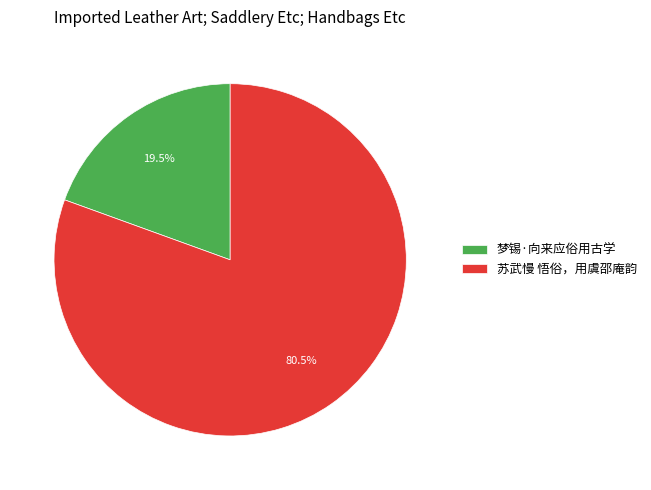

Which has a higher value, 梦锡·向来应俗用古学 or 苏武慢 悟俗，用虞邵庵韵?

苏武慢 悟俗，用虞邵庵韵